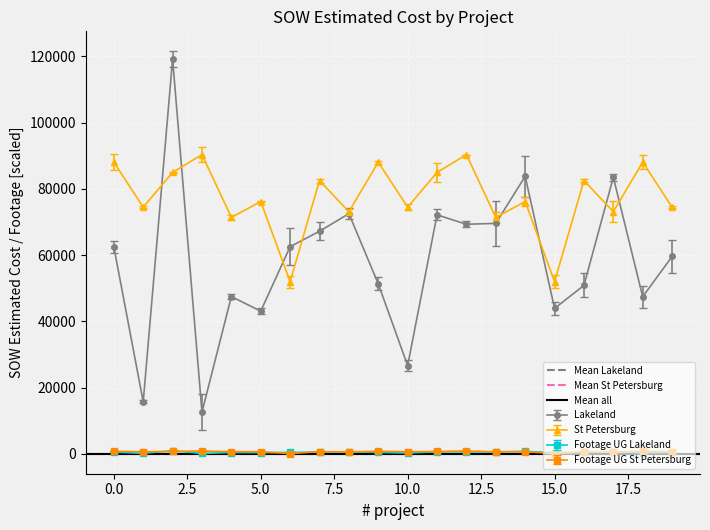

What is the average value of the Mean Lakeland series?

58.0